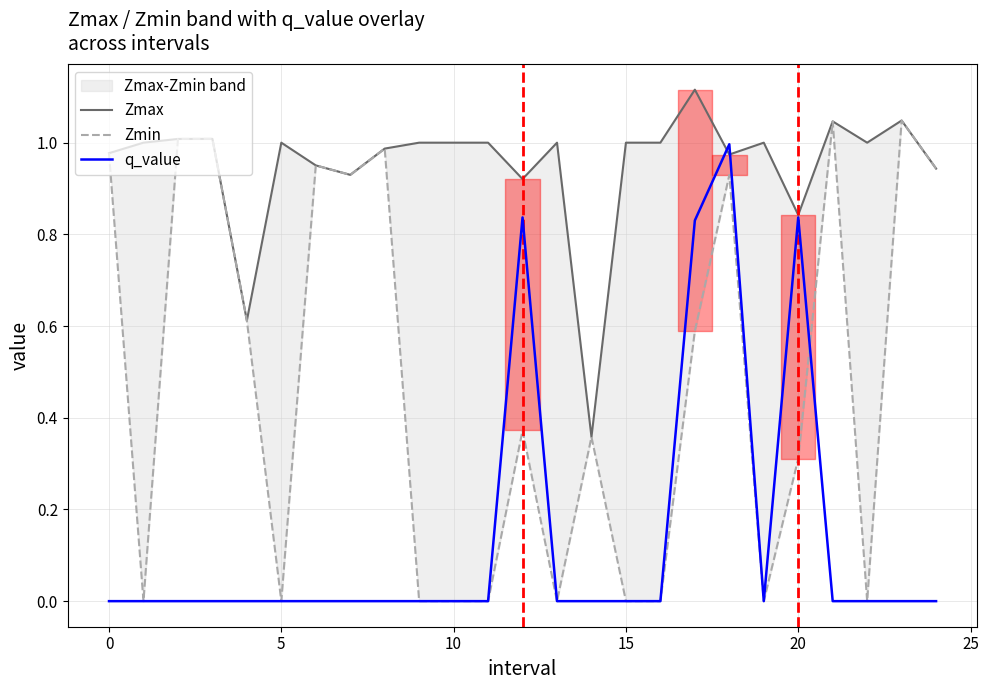

True or false: q_value has a value of 0.0 at 15.

True